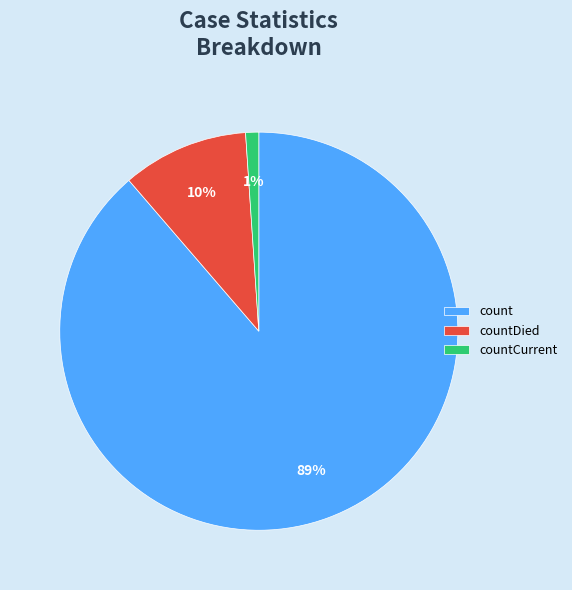

To the nearest percent, what is the combined percentage of count and countCurrent?

90%